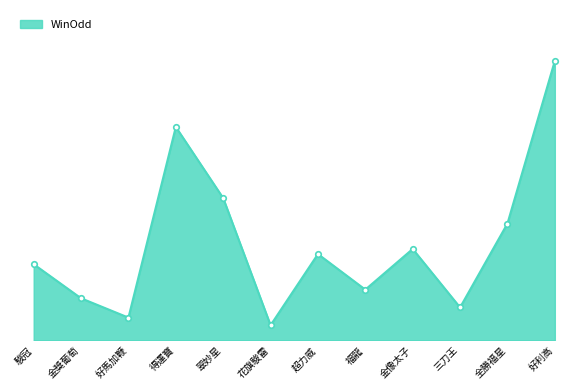

What is the label of the 2nd point from the left?

金獎葡萄